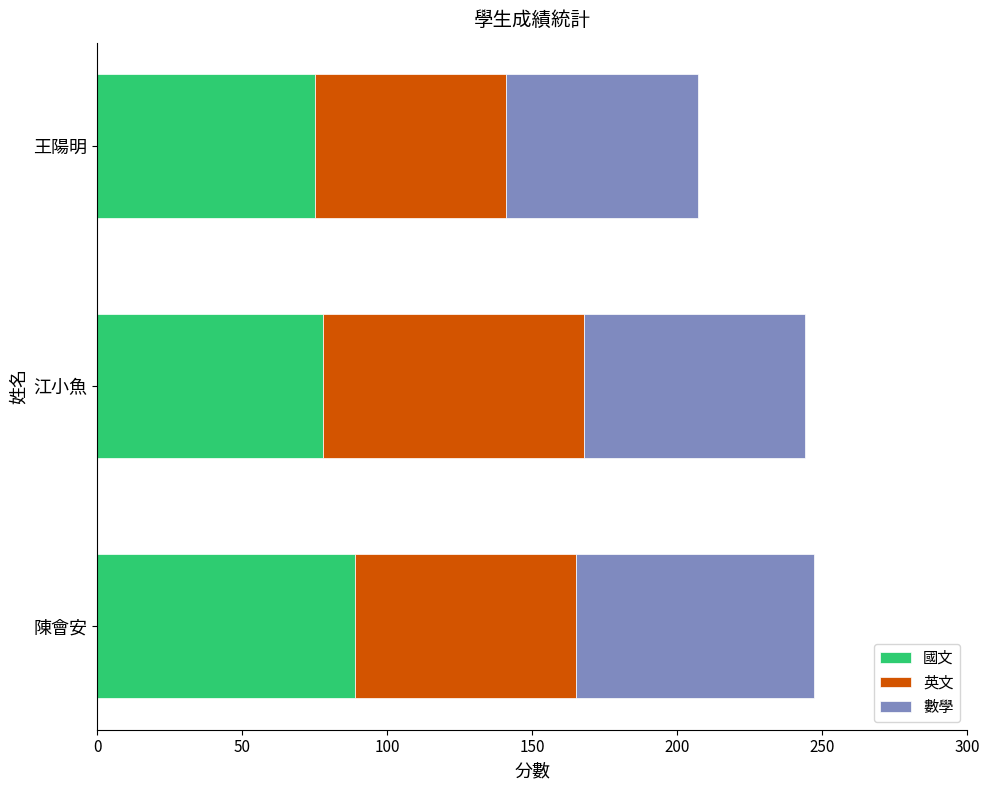

How many data points does each series have?

3